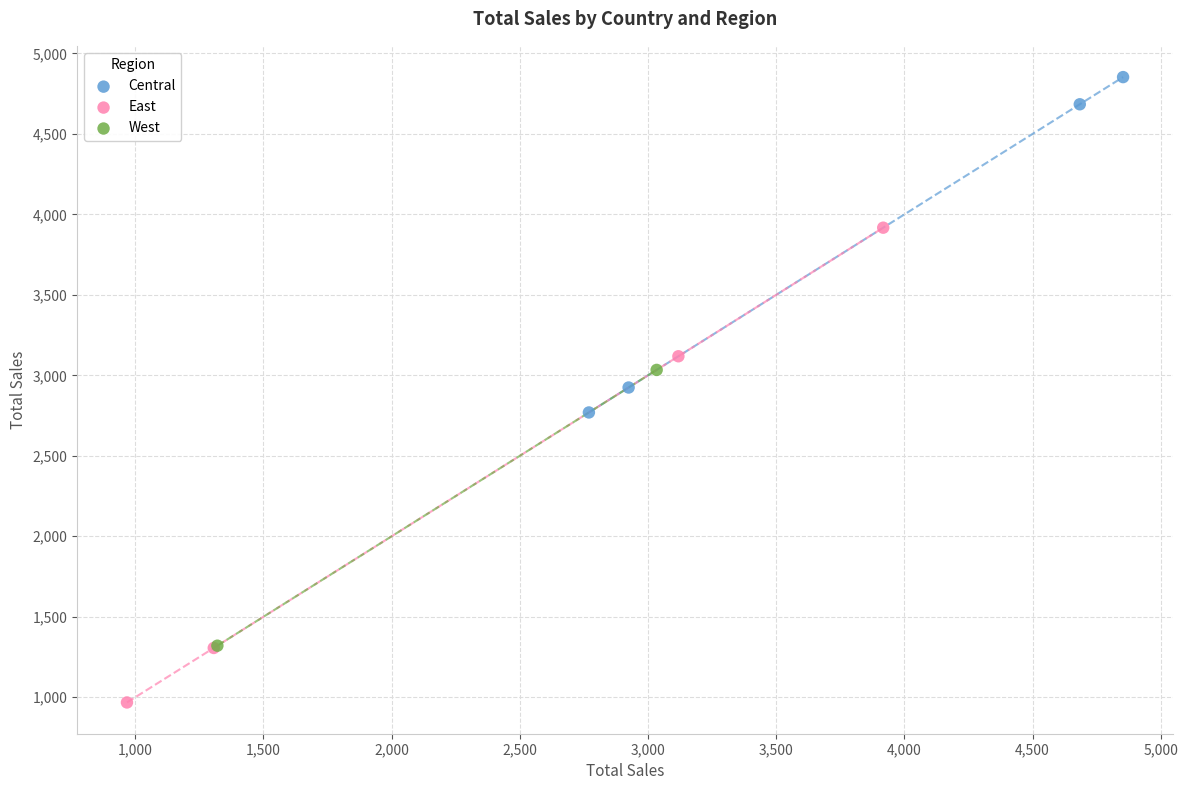

What are all the series names shown in the legend?

Central, East, West